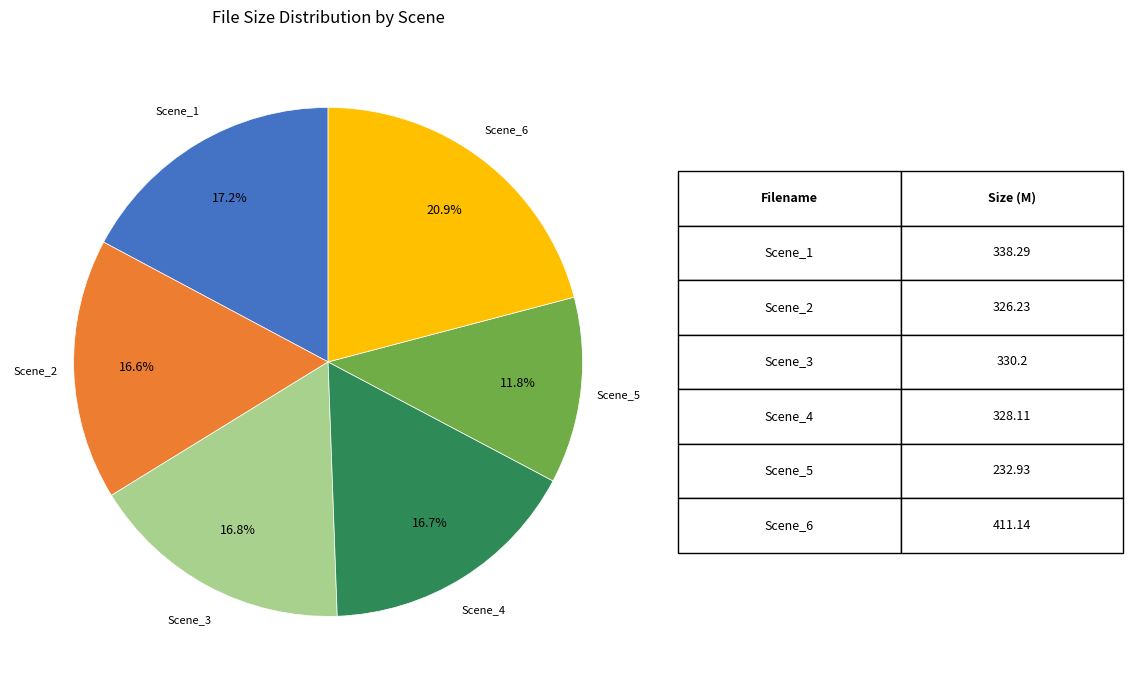

How many slices are in this pie chart?

6